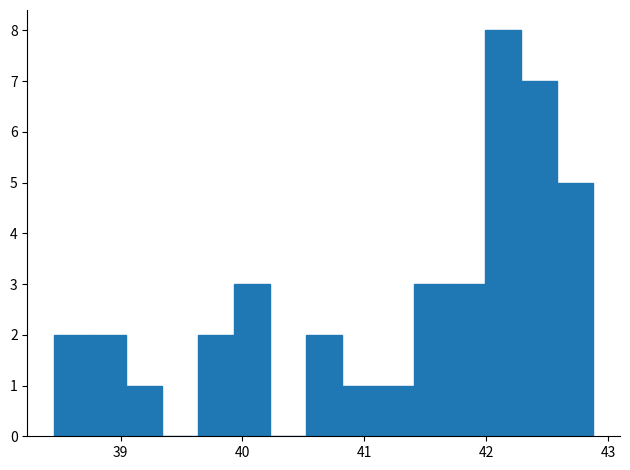

Around what value on the x-axis is the tallest bar? Give the approximate position of its centre, as read against the axis.

42.1